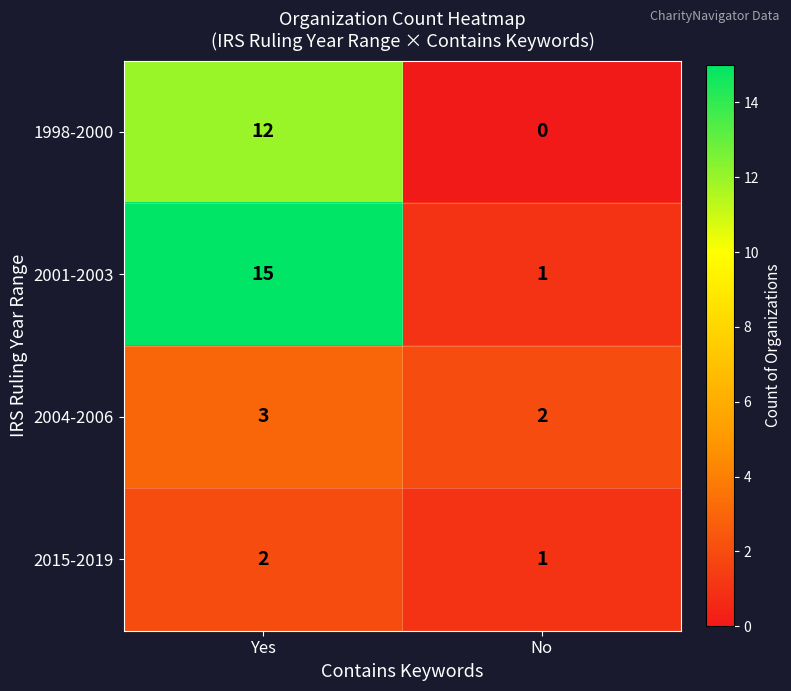

Which series has the largest total across all categories?

2001-2003